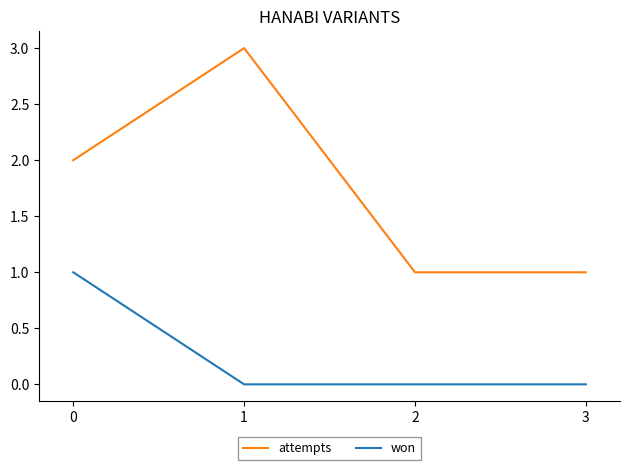

True or false: won and attempts cross at least once.

False